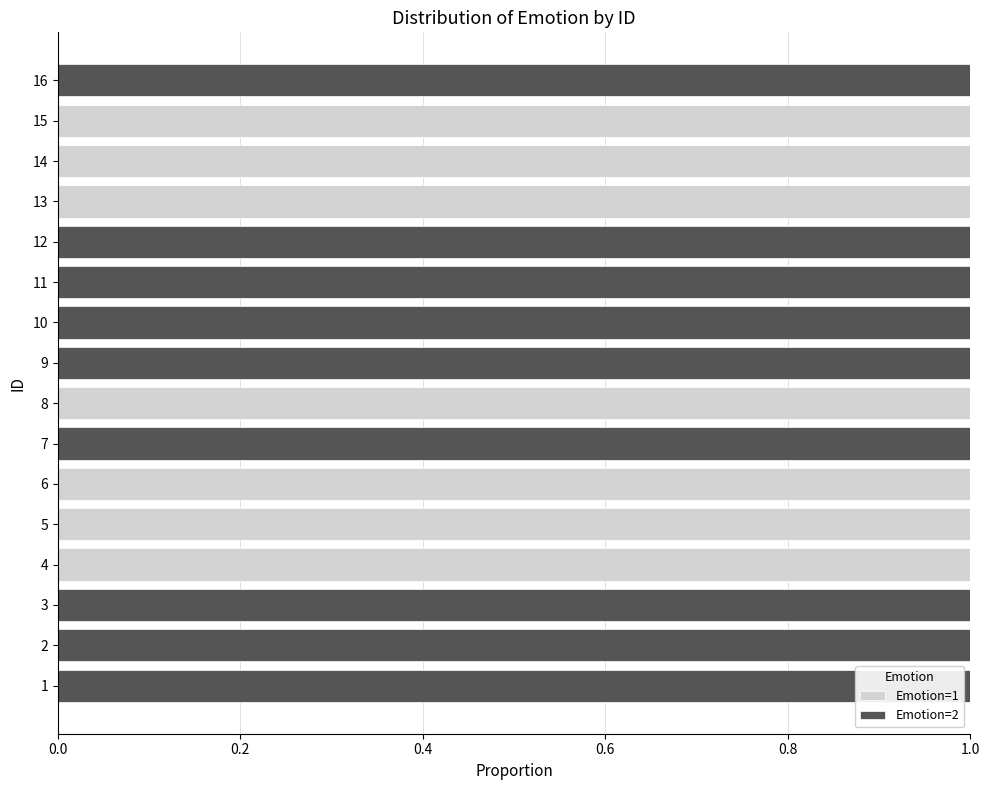

True or false: Emotion=1 has a value of -1 at 12.

False